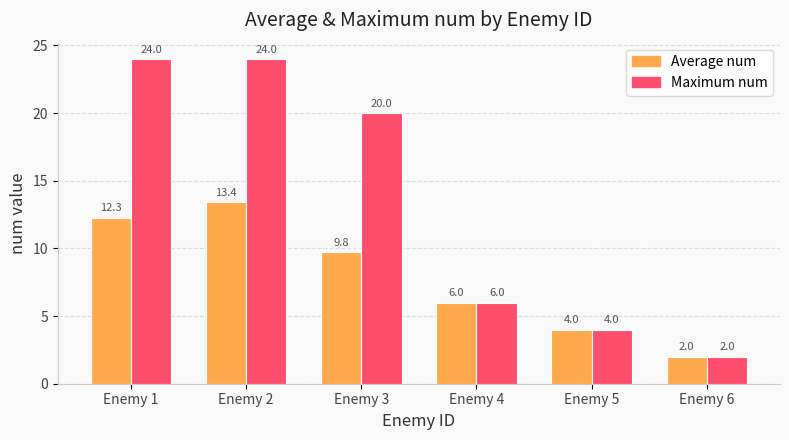

Reading left to right, extract all data points from this chart.

Average num: Enemy 1=12.3	Enemy 2=13.4	Enemy 3=9.8	Enemy 4=6.0	Enemy 5=4.0	Enemy 6=2.0
Maximum num: Enemy 1=24.0	Enemy 2=24.0	Enemy 3=20.0	Enemy 4=6.0	Enemy 5=4.0	Enemy 6=2.0